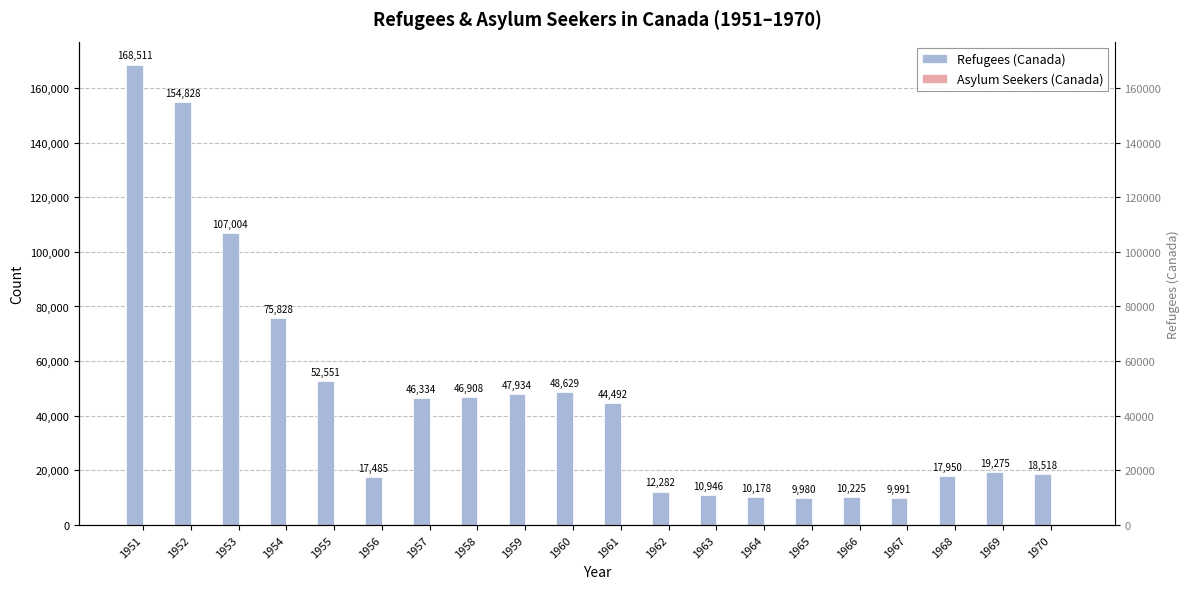

How many groups of bars are there?

20